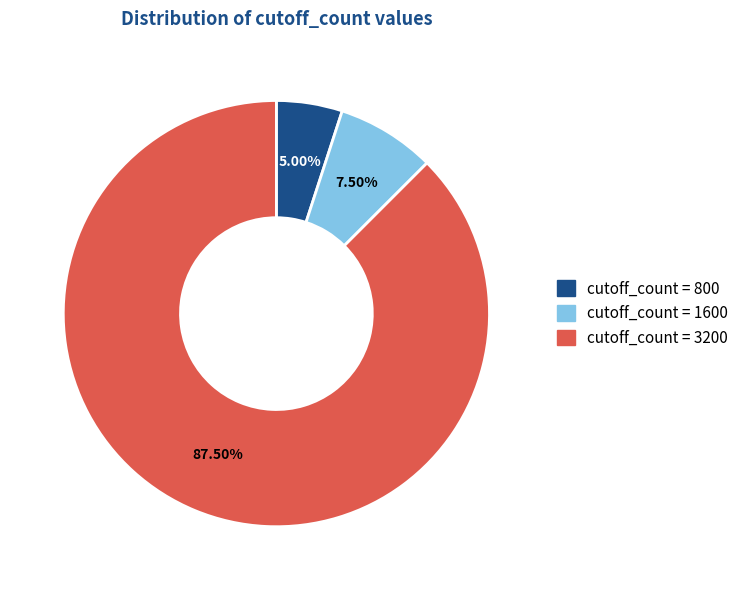

Rank the categories by value from lowest to highest.

cutoff_count = 800, cutoff_count = 1600, cutoff_count = 3200